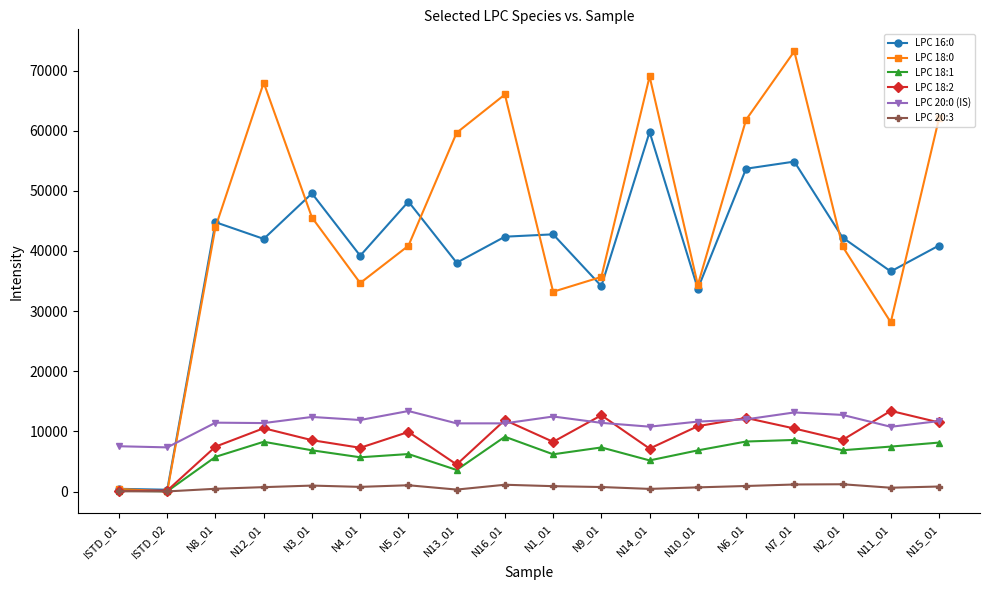

What position from the left is N8_01?

3